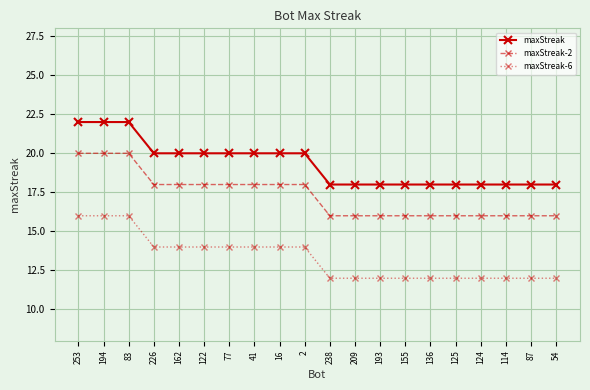

How many categories are shown in the chart?

20